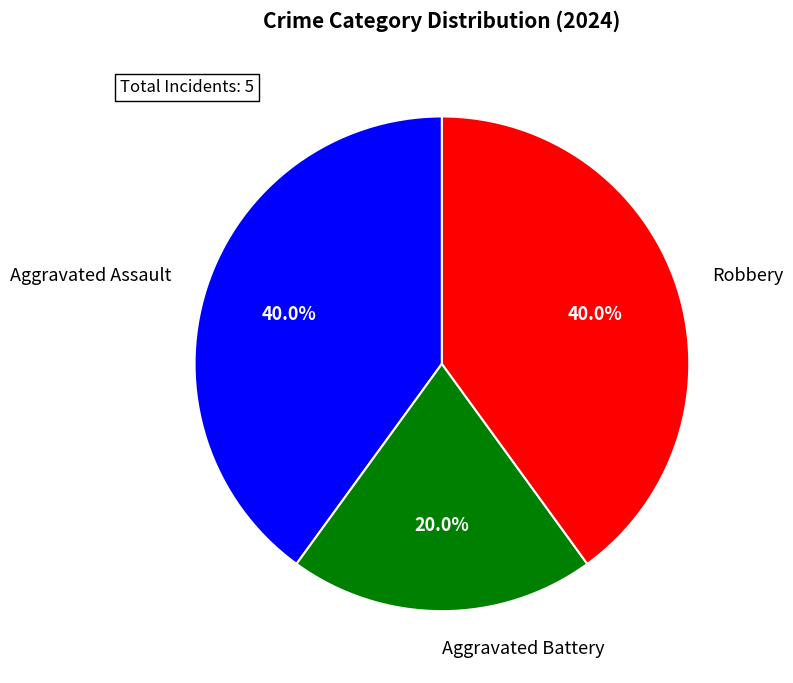

To the nearest percent, what is the combined percentage of Aggravated Battery and Aggravated Assault?

60%